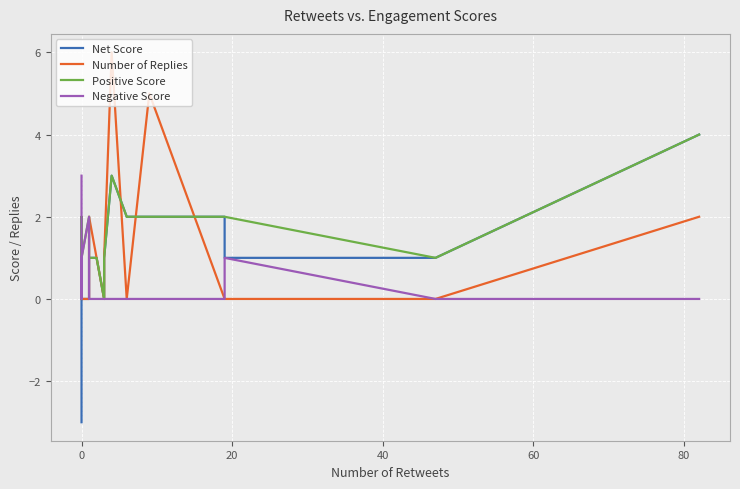

The Net Score series shows -5 at 0. True or false?

False